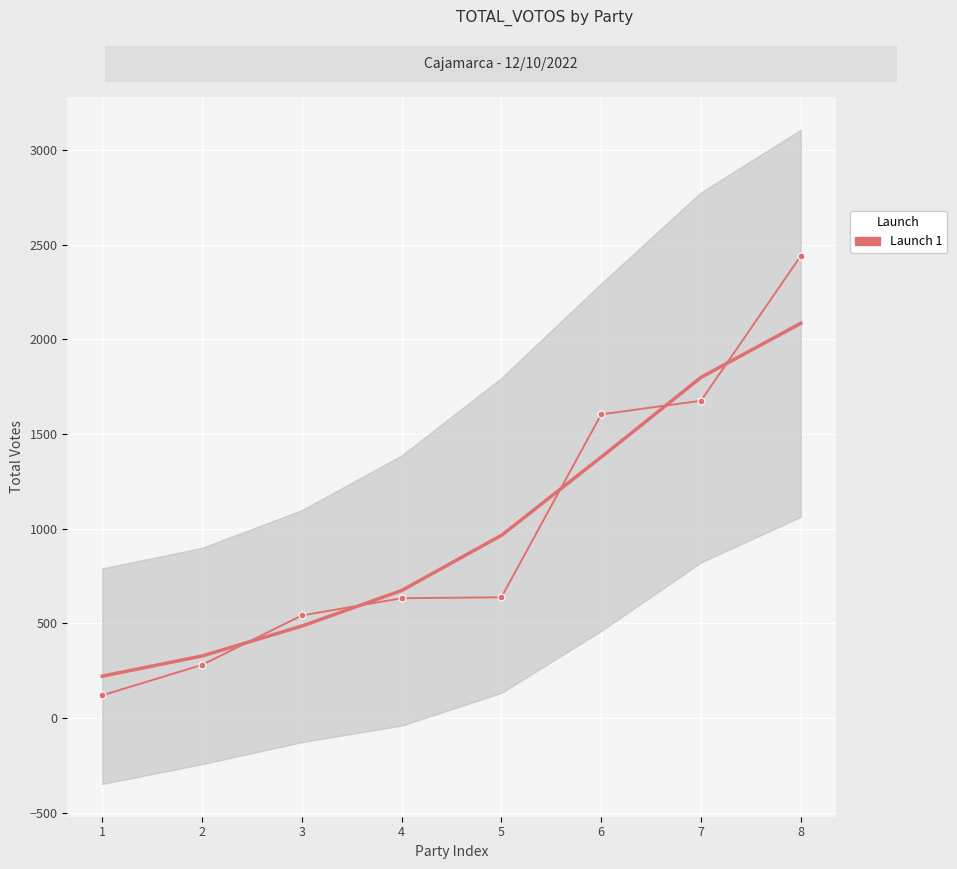

What is the difference between the values at 5 and 8?

1803